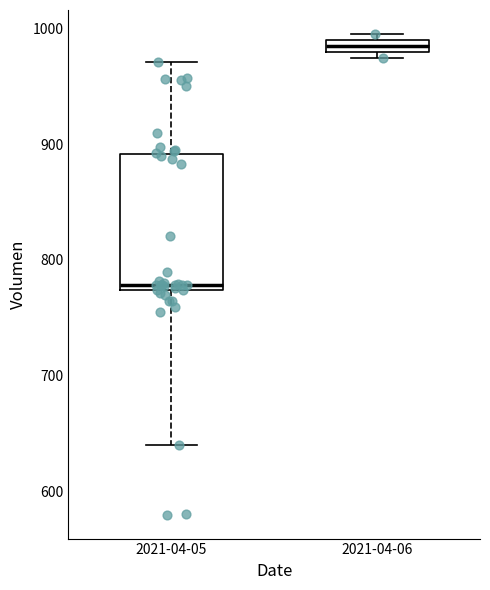

Where is the lower edge of the box for 2021-04-06 on the y-axis? The values are not printed on the chart, so give them approximately, as read against the axis.

980